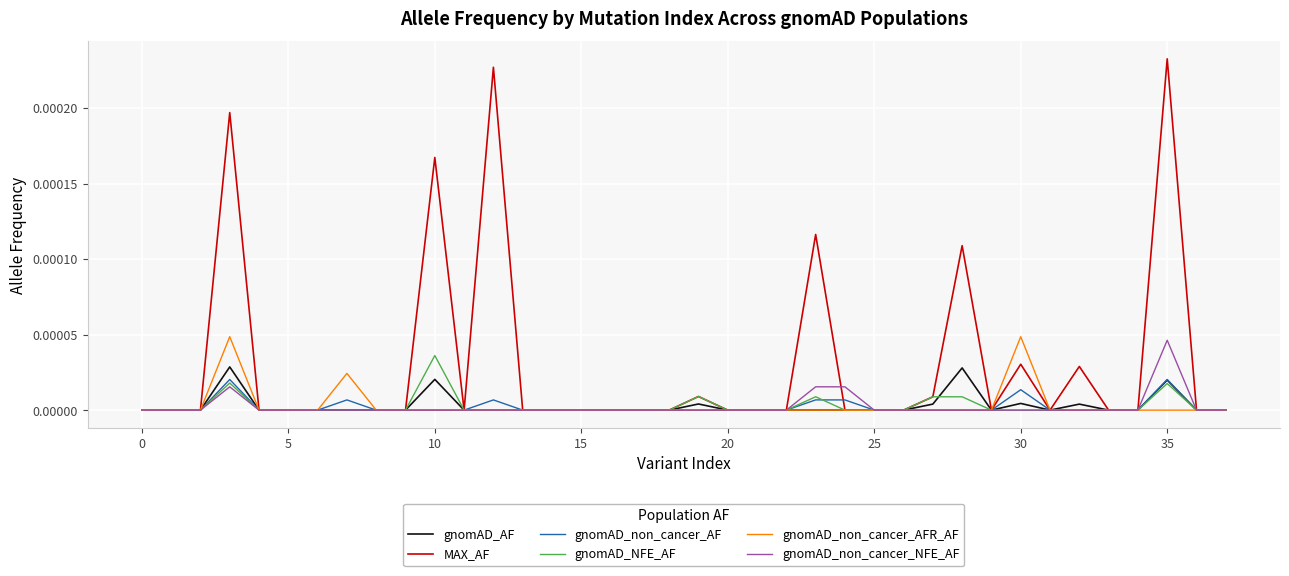

Which series has the largest range (max minus min)?

MAX_AF